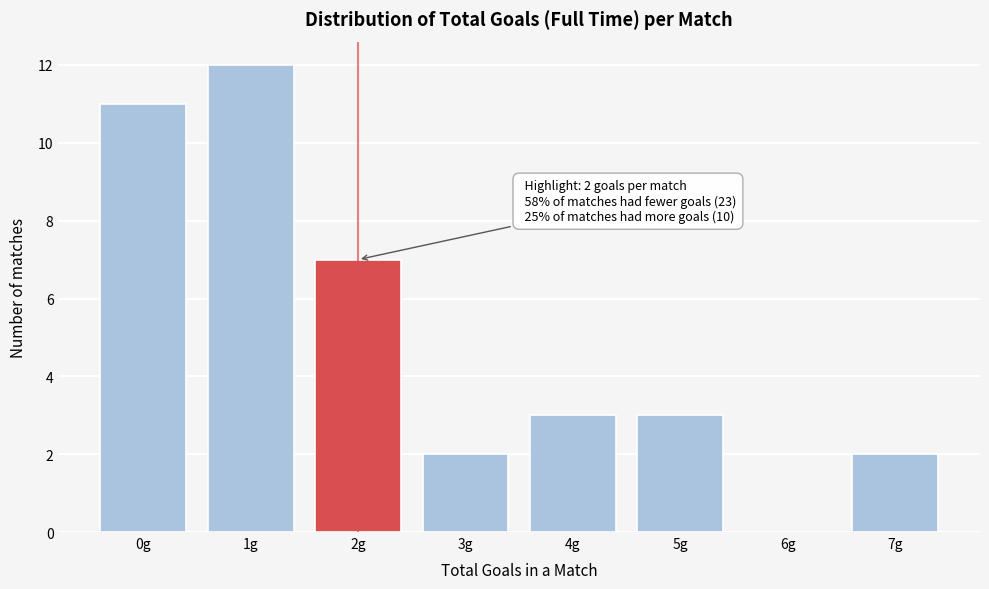

Reading left to right, what are all the values shown in this chart?

0g=11	1g=12	2g=7	3g=2	4g=3	5g=3	6g=0	7g=2